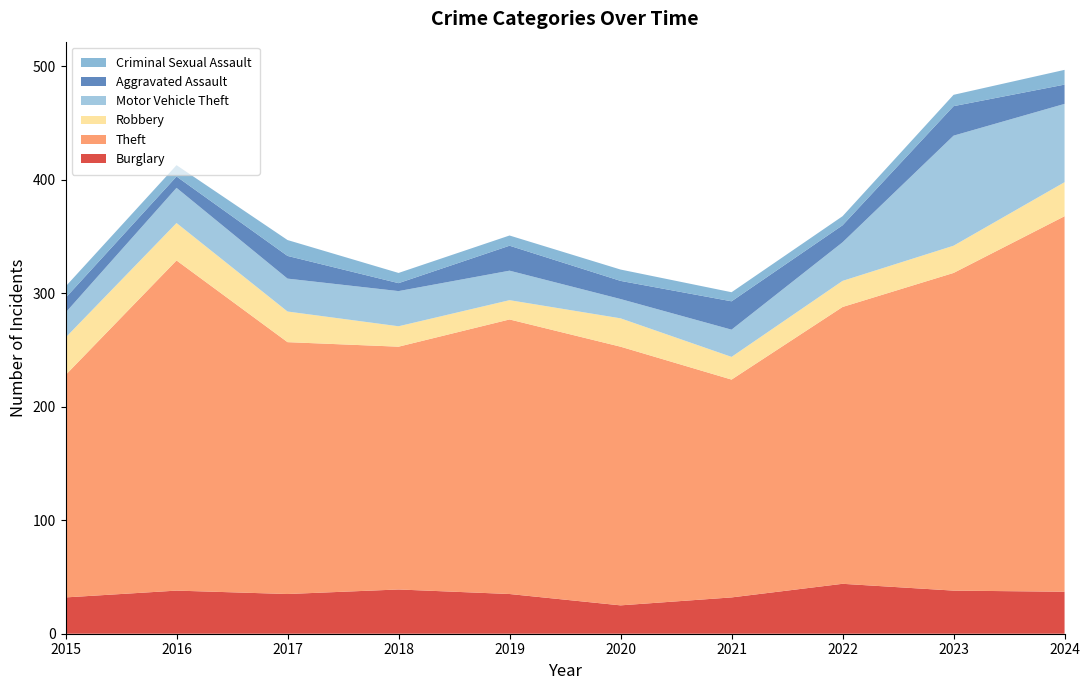

Reading left to right, transcribe all the data shown in this chart.

Burglary: 32	38	35	39	35	25	32	44	38	37
Theft: 196	291	222	214	242	228	192	244	280	331
Robbery: 33	33	27	18	17	25	20	23	24	30
Motor Vehicle Theft: 22	31	29	31	26	17	24	34	97	69
Aggravated Assault: 13	10	20	7	22	16	25	15	26	17
Criminal Sexual Assault: 10	10	14	9	9	10	8	8	10	13